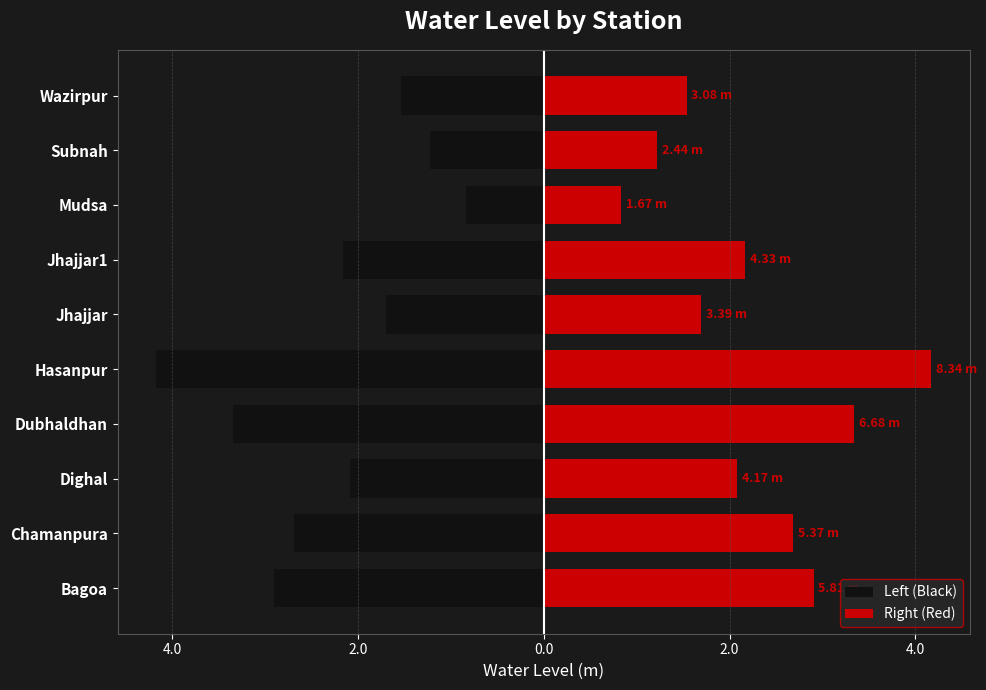

How many values in the Left (Black) series exceed -2?

4